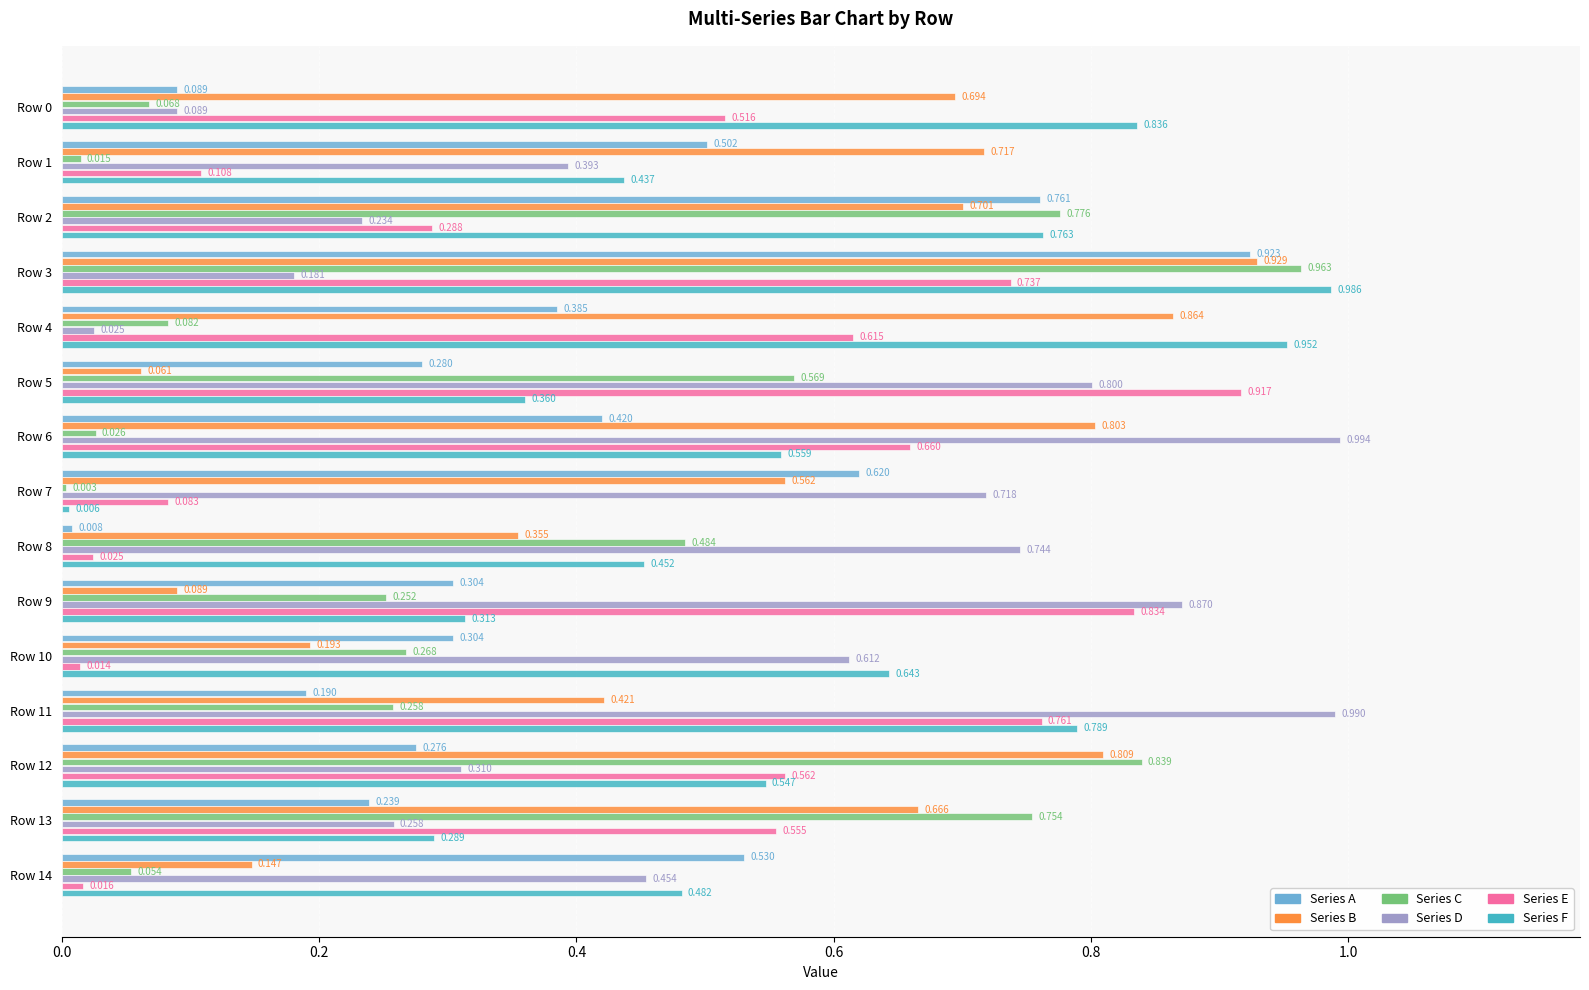

Is the value of Series C at Row 8 greater than the value of Series A at Row 7?

No